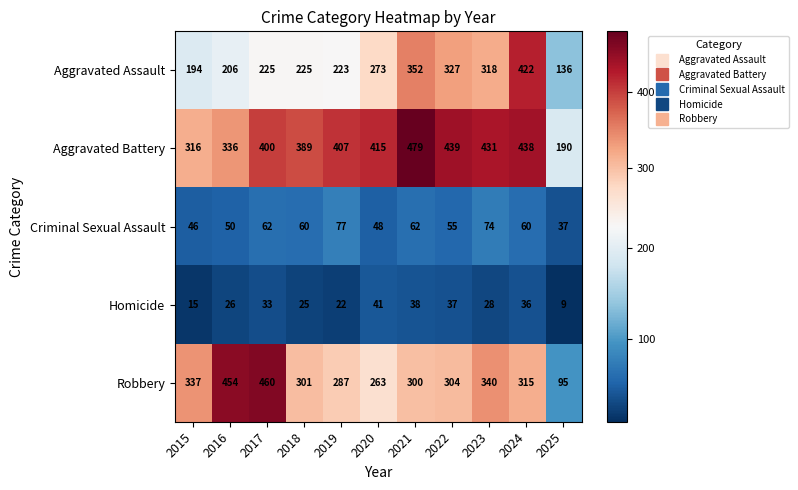

Is it true that Aggravated Battery equals 400 at 2017?

True